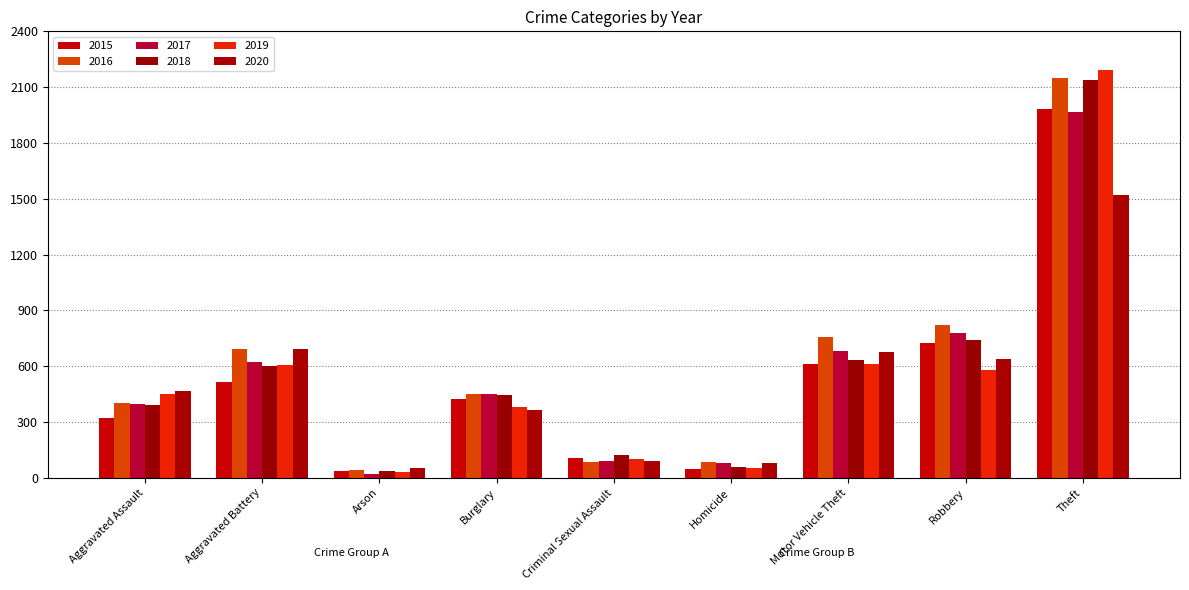

What is the difference between the second highest and minimum values in the 2017 series?

757